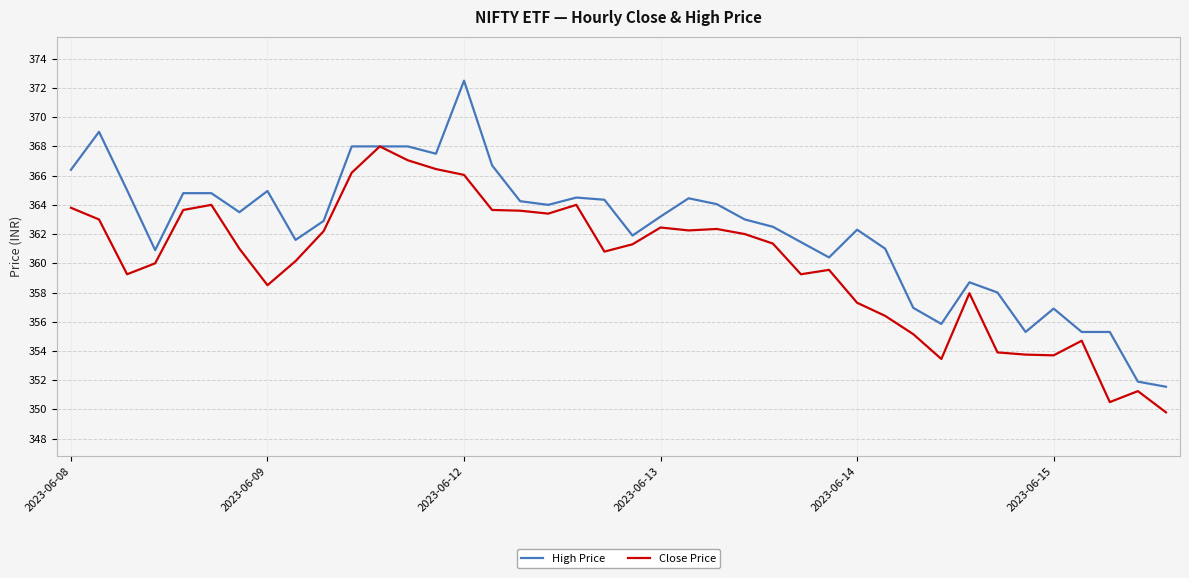

Which series has the largest range (max minus min)?

High Price